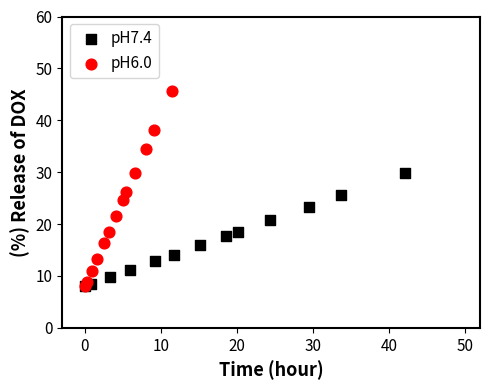

Which series reaches the maximum Y coordinate?

pH6.0